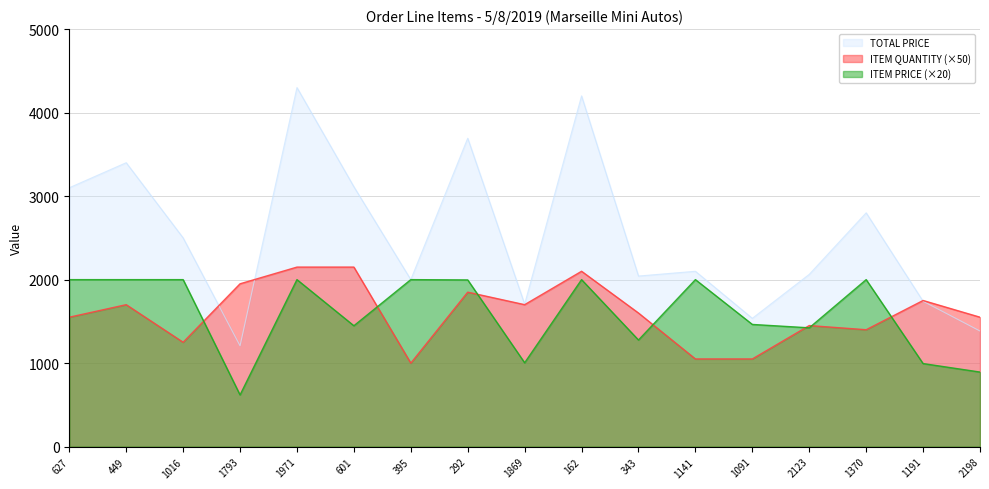

Reading left to right, extract all data points from this chart.

TOTAL PRICE: 3100.0	3400.0	2500.0	1207.4	4300.0	3112.3	2000.0	3693.3	1707.1	4200.0	2042.9	2100.0	1536.6	2063.1	2800.0	1740.9	1384.5
ITEM QUANTITY: 1550.0	1700.0	1250.0	1950.0	2150.0	2150.0	1000.0	1850.0	1700.0	2100.0	1600.0	1050.0	1050.0	1450.0	1400.0	1750.0	1550.0
ITEM PRICE: 2000.0	2000.0	2000.0	619.2	2000.0	1447.6	2000.0	1996.4	1004.2	2000.0	1276.8	2000.0	1463.4	1422.8	2000.0	994.8	893.2